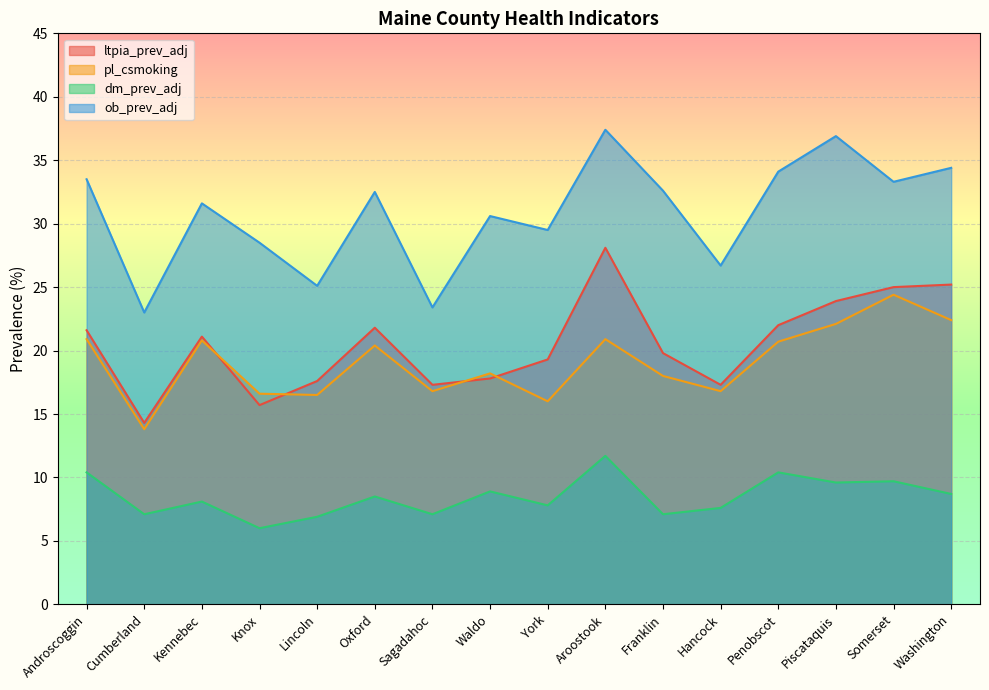

True or false: dm_prev_adj and ltpia_prev_adj cross at least once.

False